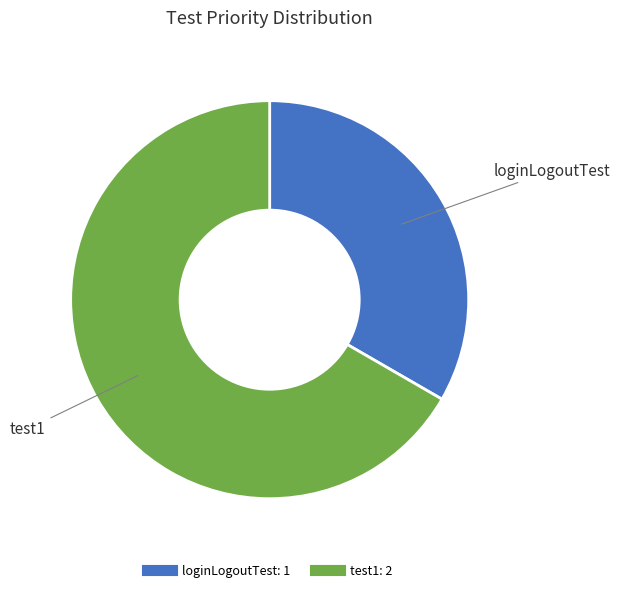

True or false: loginLogoutTest accounts for 41% of the total.

False